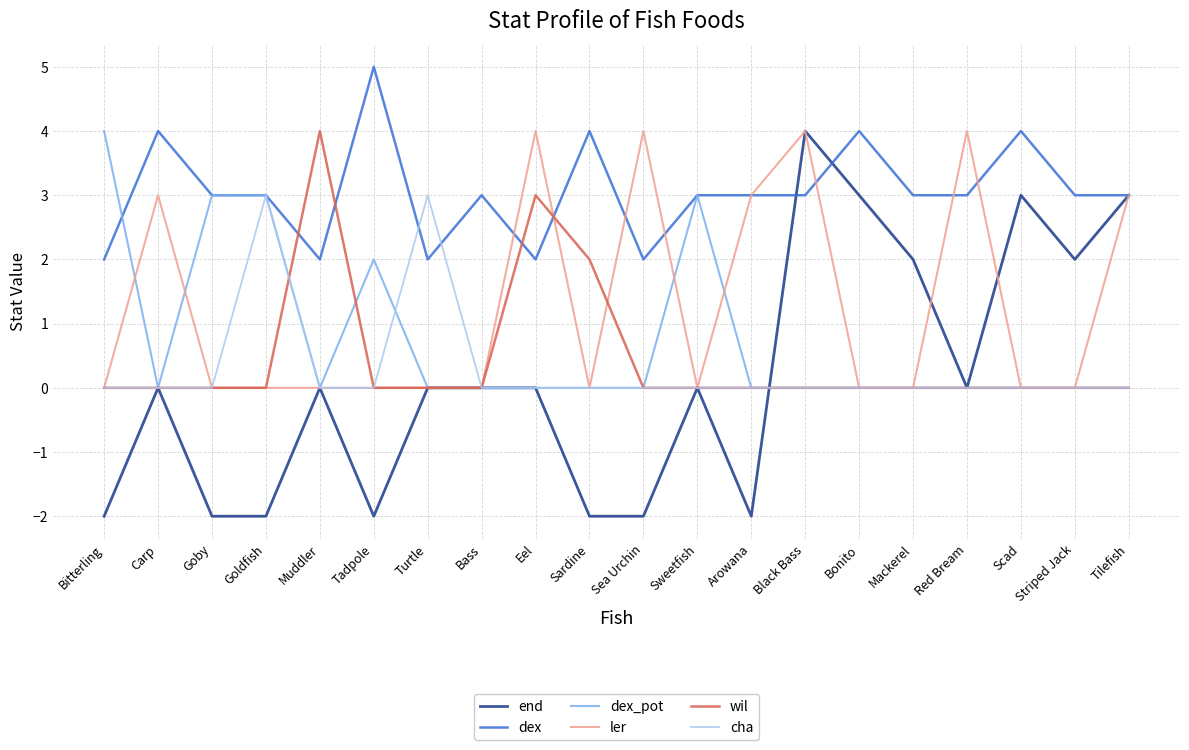

Which series has the largest total across all categories?

dex